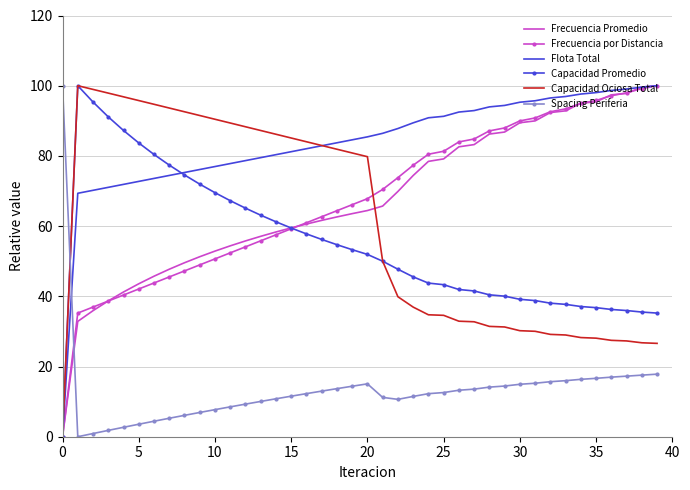

Which series has the largest total across all categories?

Flota Total